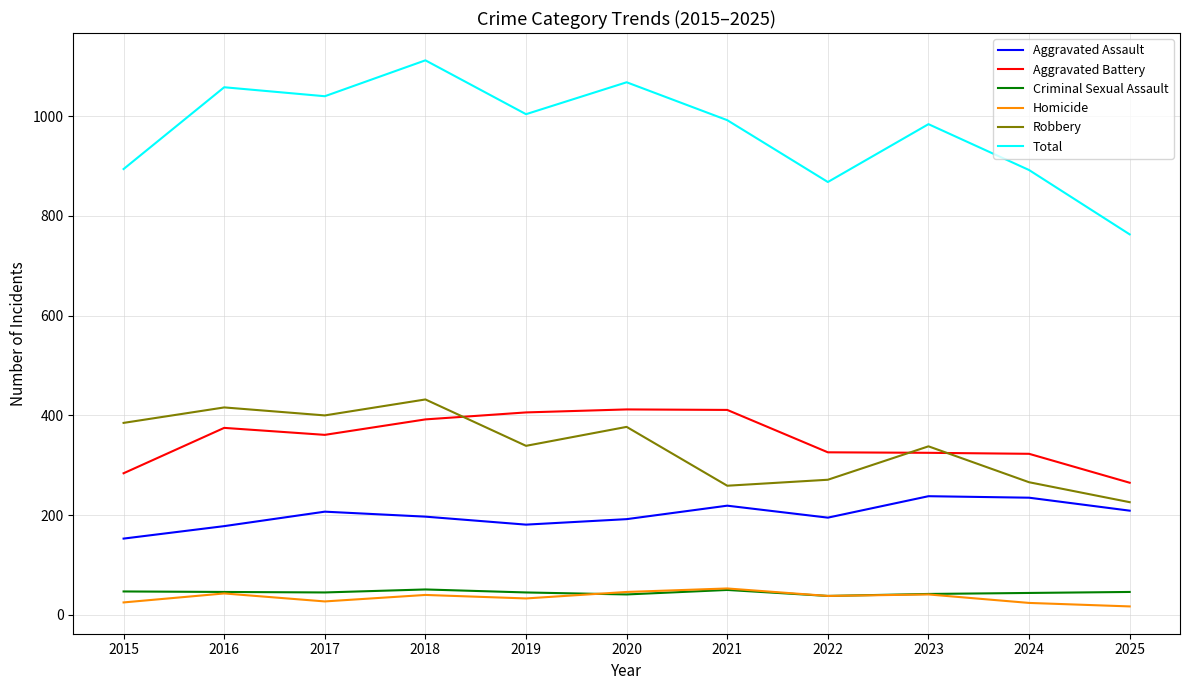

Which category has the highest value across all series?

2018